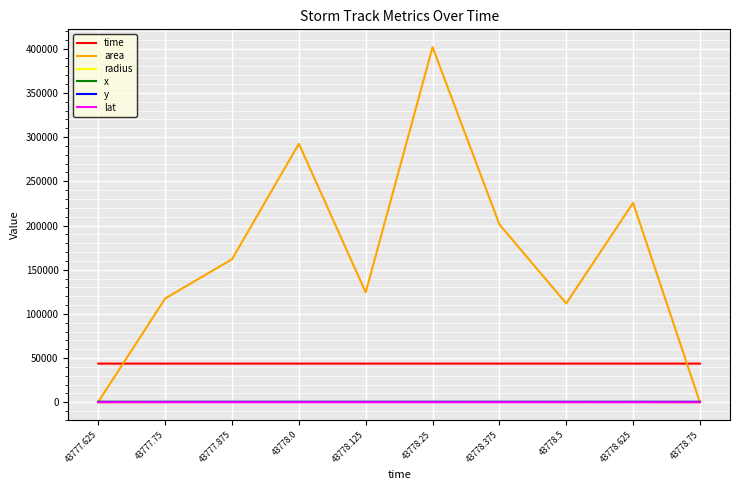

True or false: radius and x intersect in this chart.

False